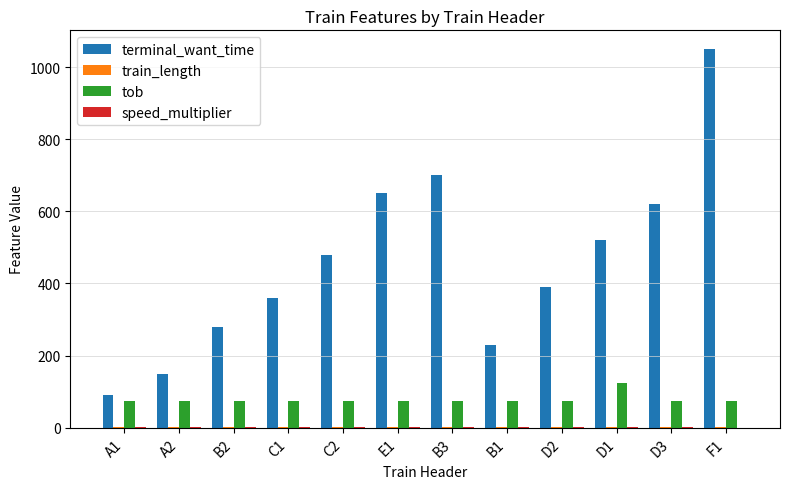

What is the difference between the terminal_want_time values at F1 and B2?

770.0